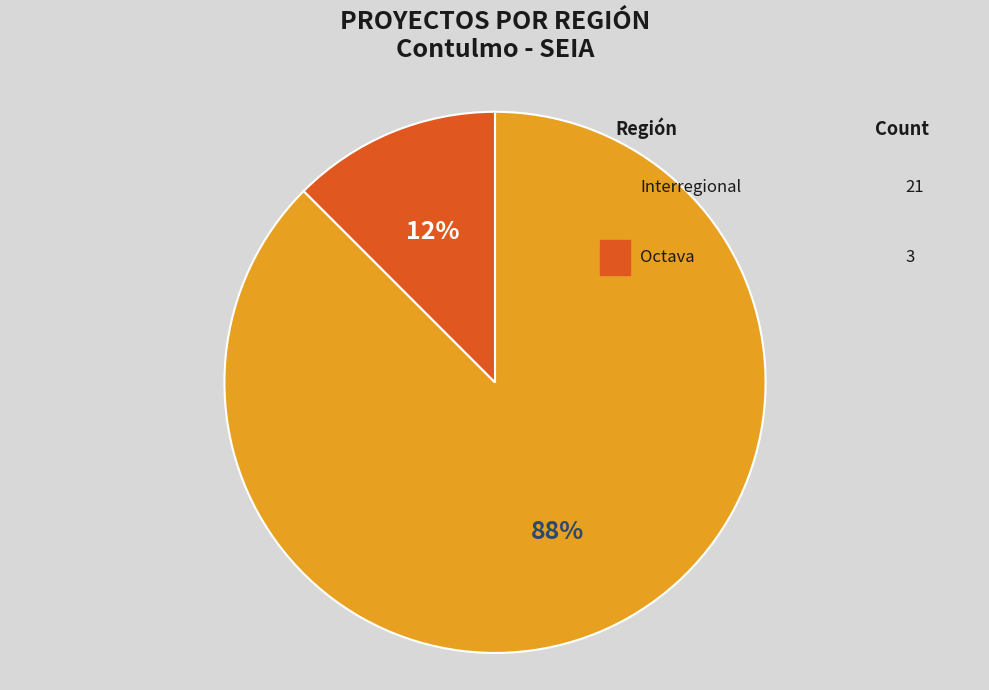

Is there any slice that represents more than half of the pie?

Yes